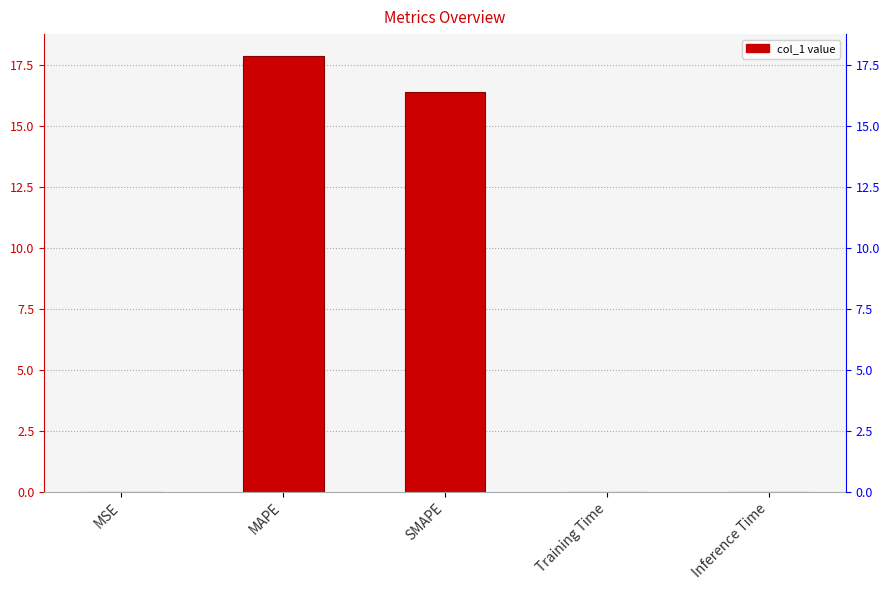

What is the label of the 5th bar from the left?

Inference Time